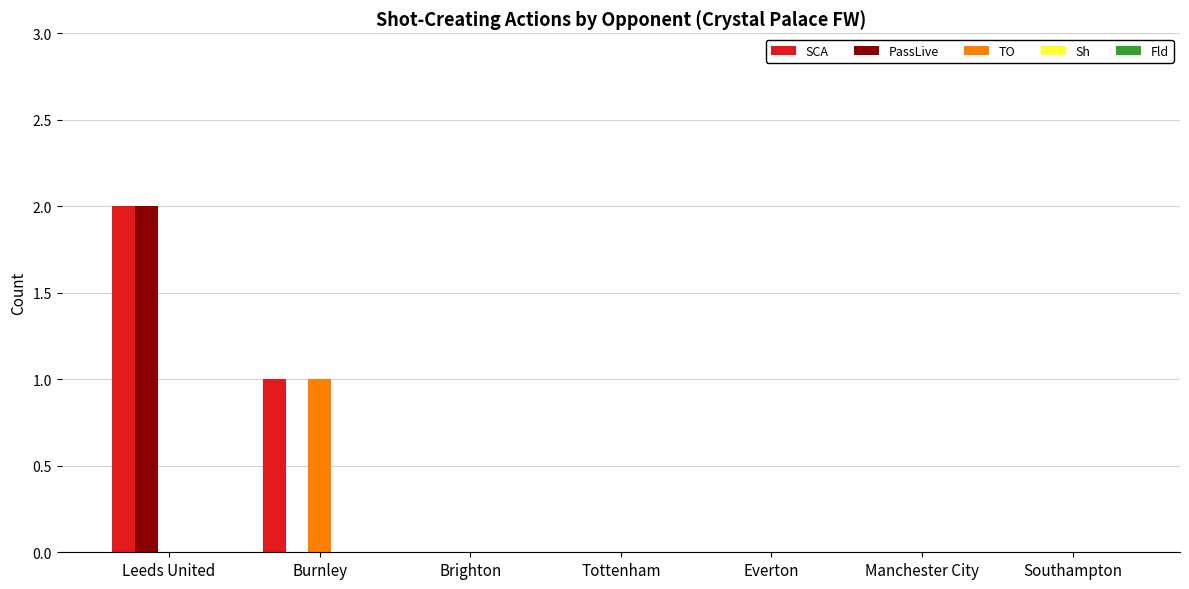

How many distinct data groups are displayed?

3